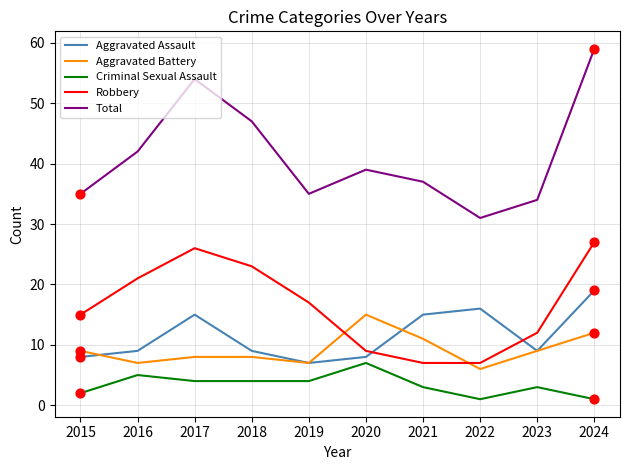

Which series changed the most between 2021 and 2024?

Total